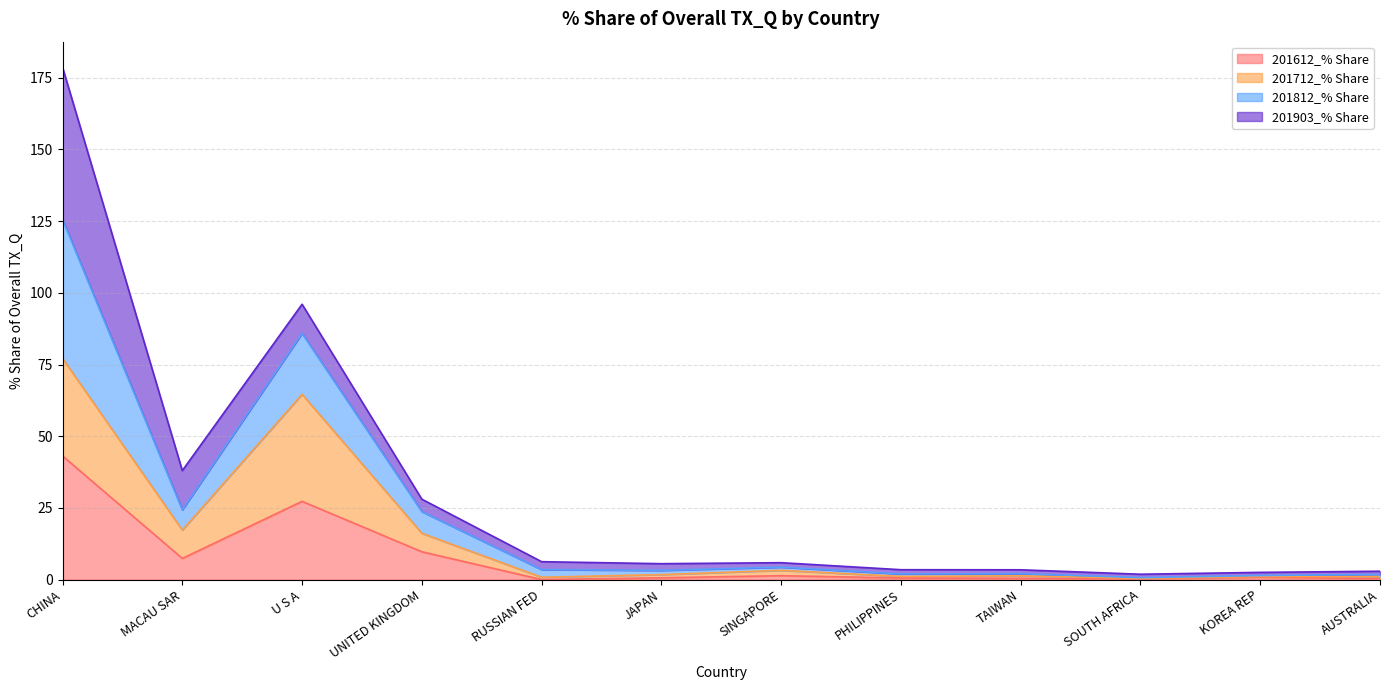

Which category has the highest value in the 201612_% Share series?

CHINA